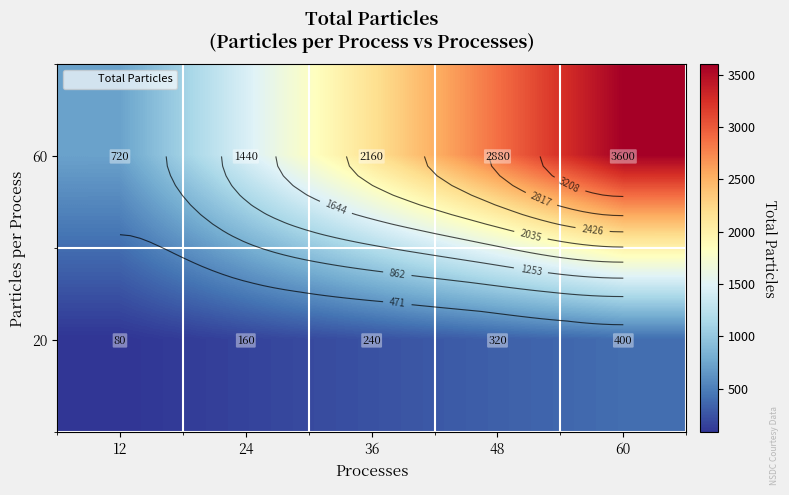

Count the number of categories in the chart.

5